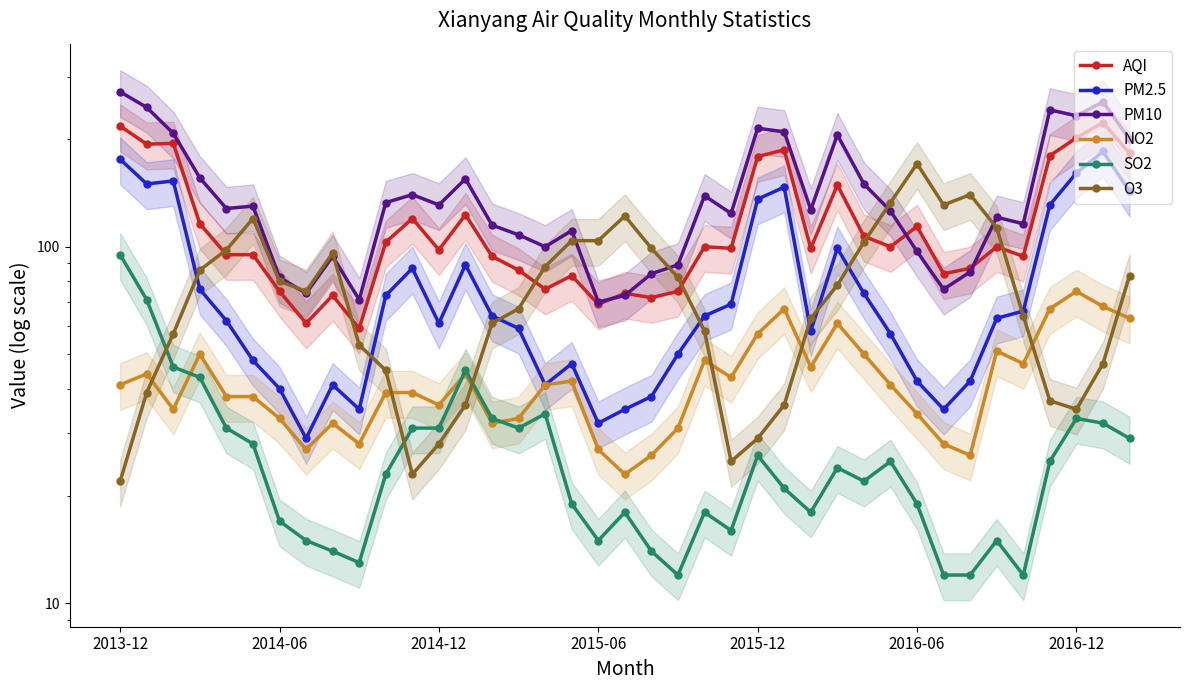

Reading left to right, transcribe all the data shown in this chart.

AQI: 218	194	195	116	95	95	75	61	73	59	103	120	98	123	94	86	76	83	69	74	72	75	100	99	179	187	99	149	107	100	114	84	87	100	94	180	202	223	183
PM2.5: 176	150	153	76	62	48	40	29	41	35	73	87	61	89	64	59	41	47	32	35	38	50	64	69	136	147	58	99	74	57	42	35	42	63	66	131	161	185	143
PM10: 272	246	208	156	128	130	82	74	94	71	133	140	131	155	115	108	100	111	70	73	84	89	139	124	215	210	127	206	150	126	97	76	85	121	116	242	233	255	200
NO2: 41	44	35	50	38	38	33	27	32	28	39	39	36	44	32	33	41	42	27	23	26	31	48	43	57	67	46	61	50	41	34	28	26	51	47	67	75	68	63
SO2: 95	71	46	43	31	28	17	15	14	13	23	31	31	45	33	31	34	19	15	18	14	12	18	16	26	21	18	24	22	25	19	12	12	15	12	25	33	32	29
O3: 22	39	57	86	98	120	80	75	96	53	45	23	28	36	61	67	88	104	104	122	99	82	58	25	29	36	63	78	103	133	171	131	140	113	64	37	35	47	83